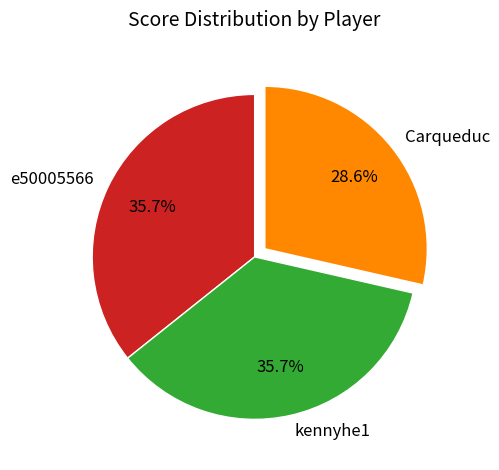

Between e50005566 and Carqueduc, which is larger?

e50005566